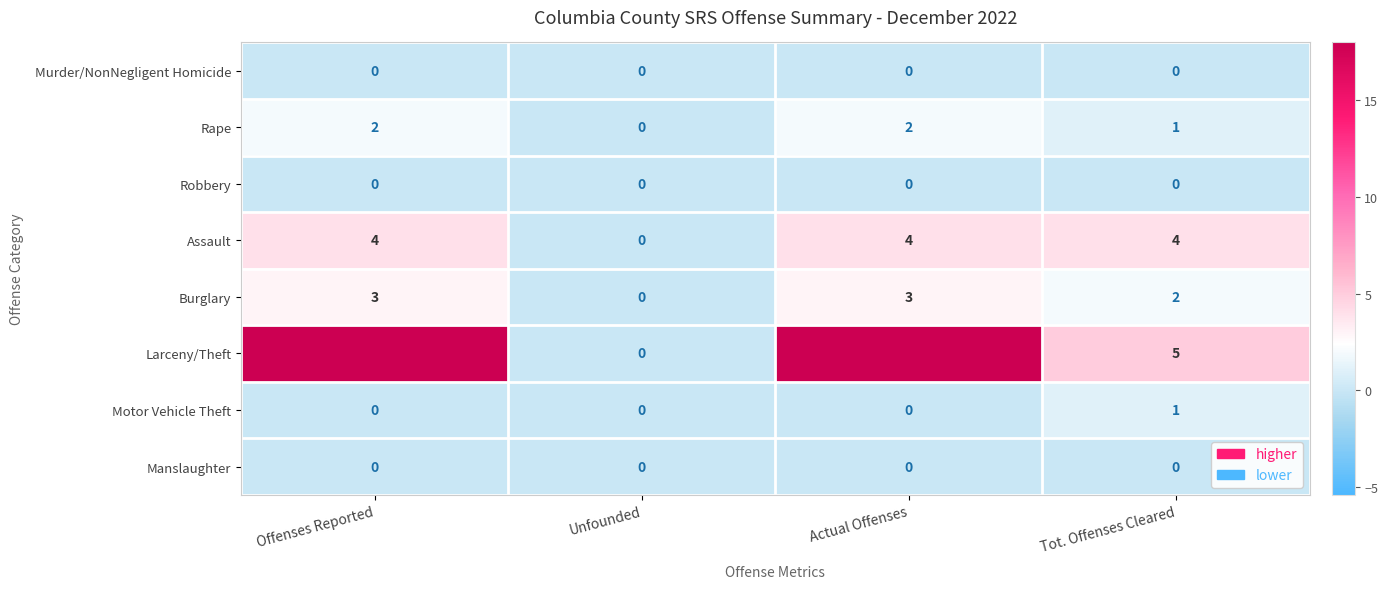

At how many categories does at least one series exceed 14?

2